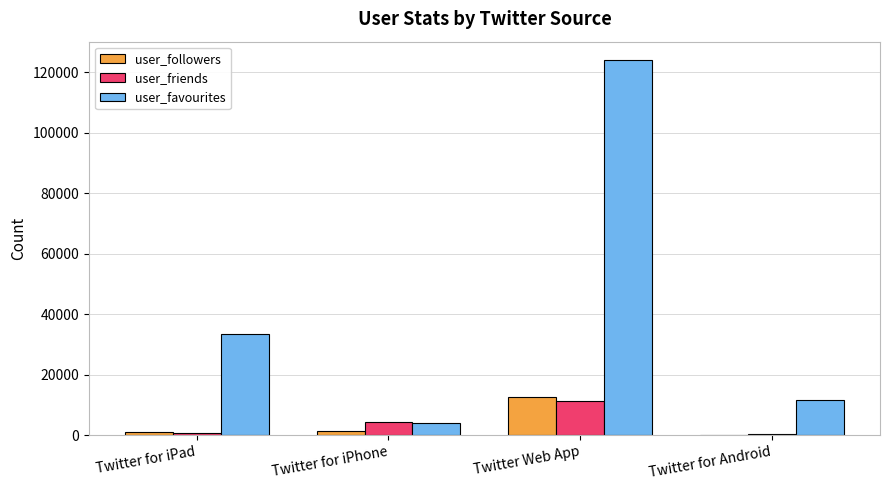

The value of user_friends at Twitter for iPhone is 4360. True or false?

True